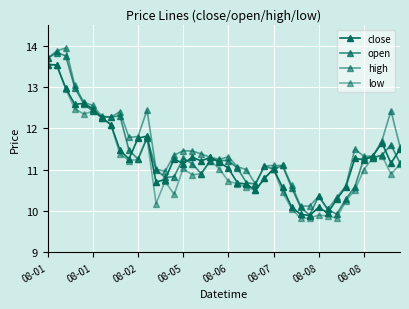

List the series in order of their peak value, lowest first.

close, low, open, high